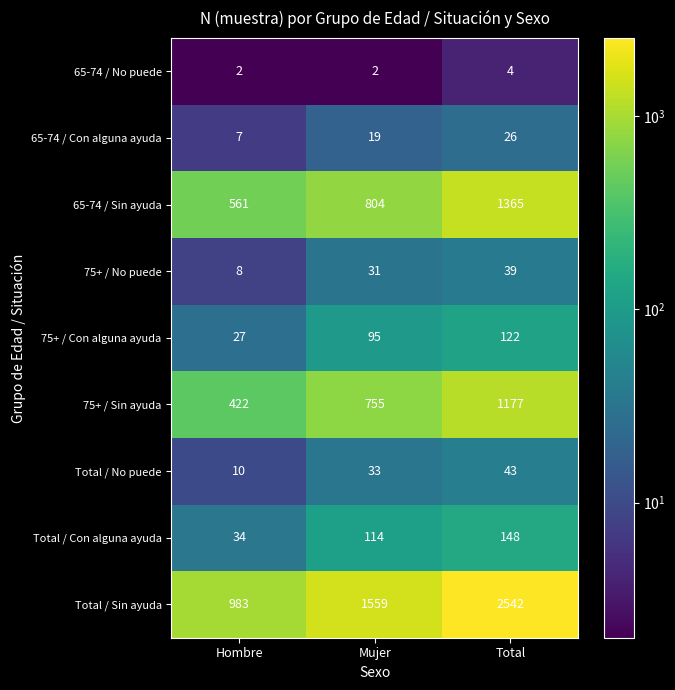

What is the sum of all 75+ / Con alguna ayuda values?

244